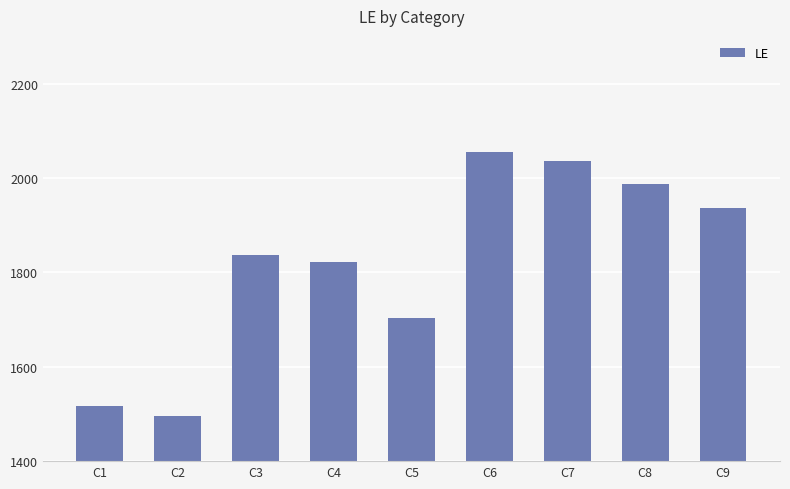

How many data points are less than 1836?

4